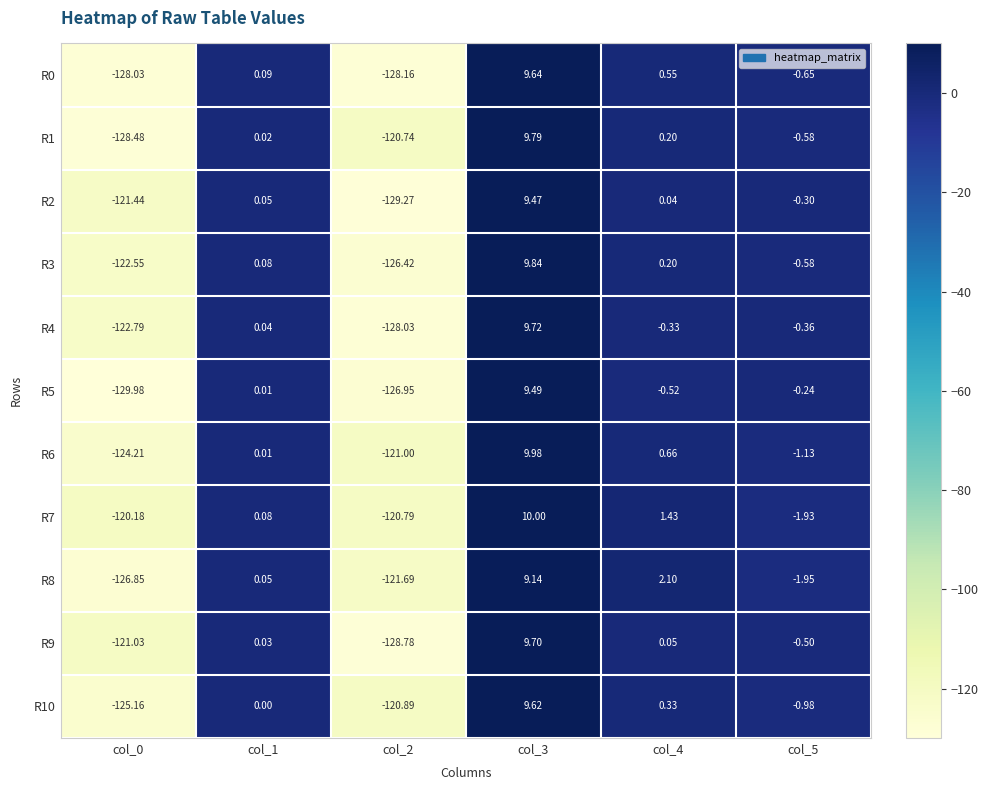

Is the value of R6 at col_1 greater than the value of R10 at col_1?

Yes